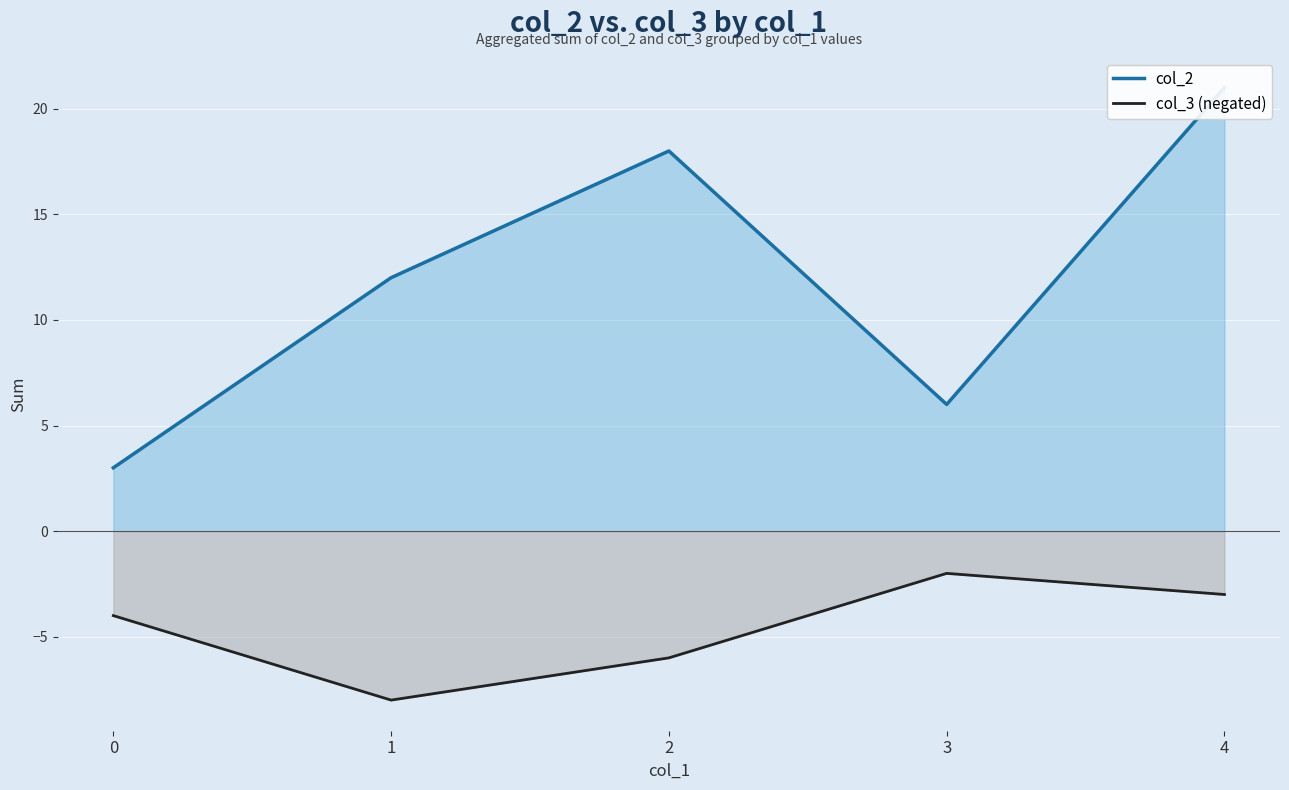

At which category does the chart reach its peak across all series?

4